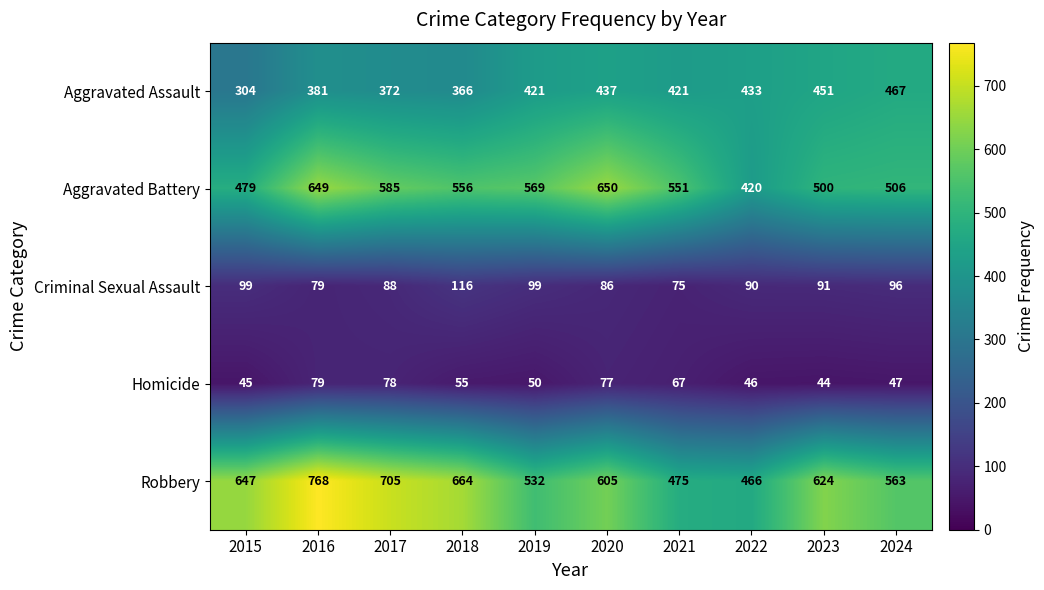

True or false: Robbery has a value of 624 at 2023.

True